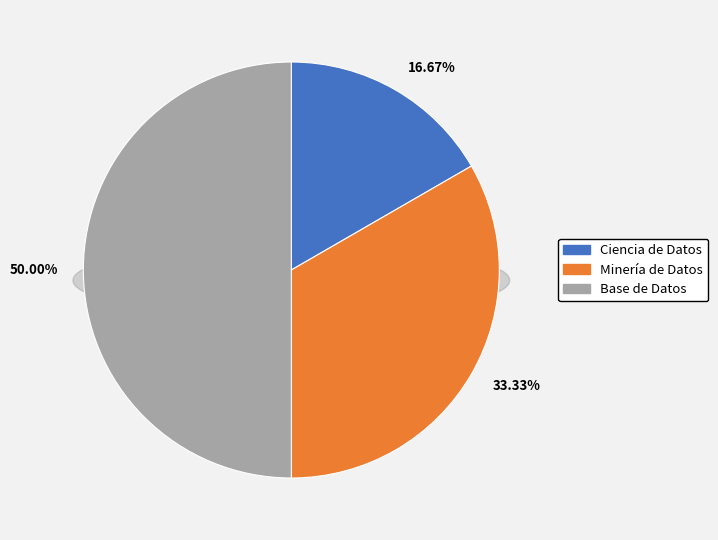

Rank the categories by value from lowest to highest.

Ciencia de Datos, Minería de Datos, Base de Datos